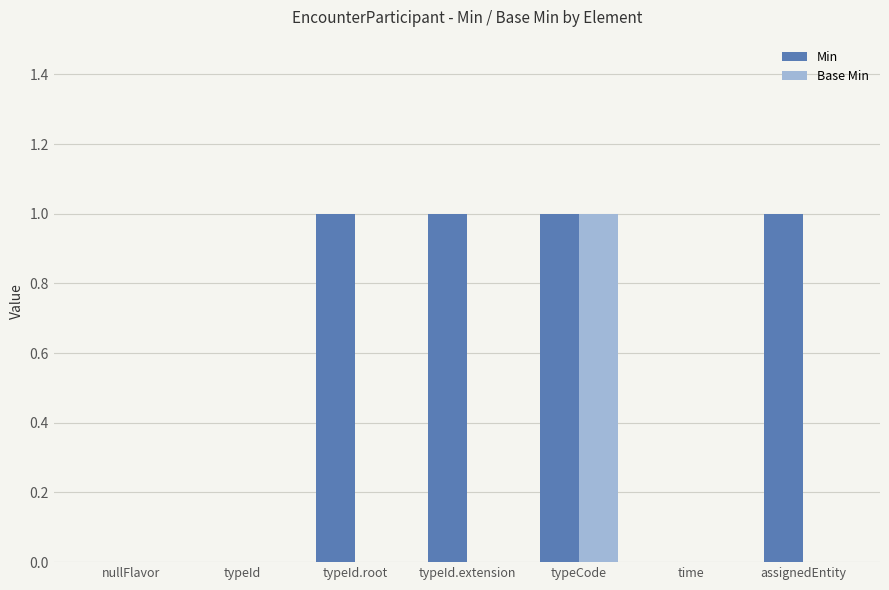

Which series changed the most between typeId.root and time?

Min